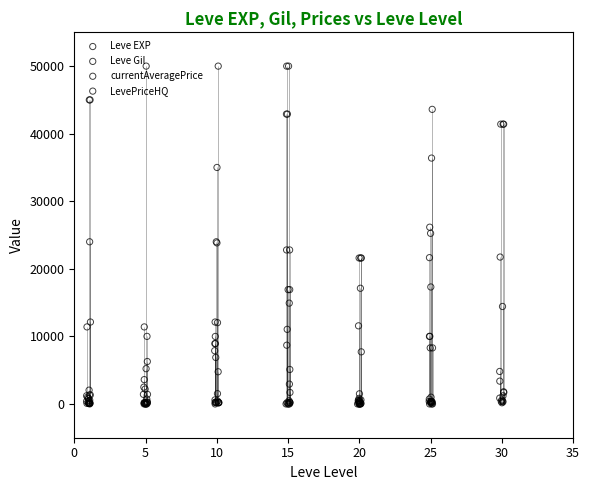

Which series has the widest spread of Y values?

currentAveragePrice